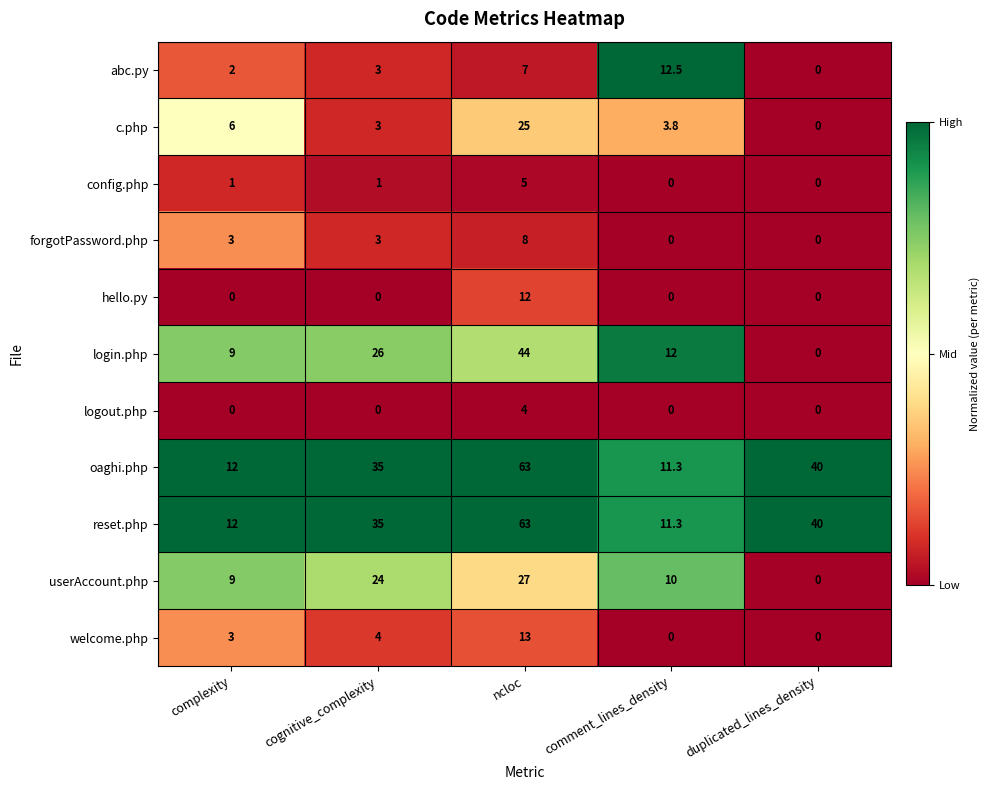

At how many categories does at least one series exceed 22?

3